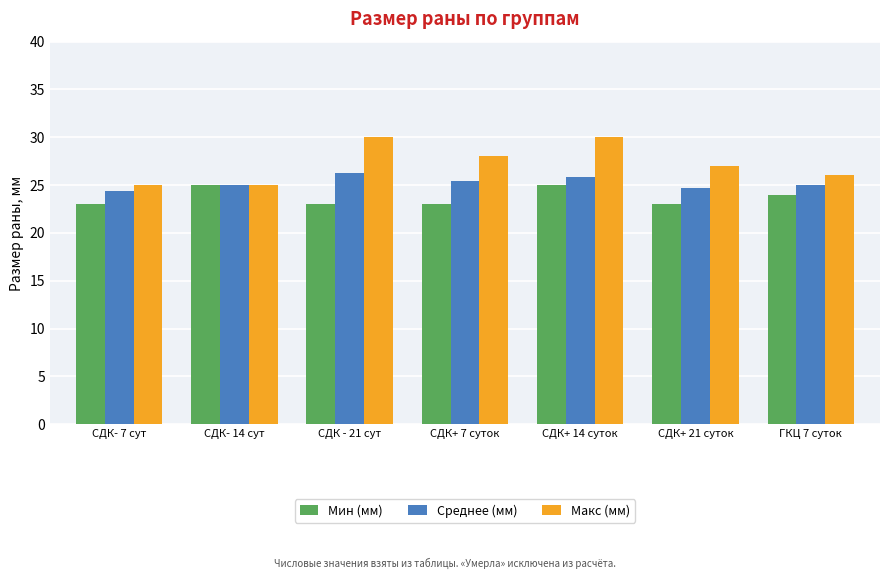

Reading left to right, what are all the values shown in this chart?

Мин (мм): 23.0	25.0	23.0	23.0	25.0	23.0	24.0
Среднее (мм): 24.4	25.0	26.3	25.4	25.8	24.7	25.0
Макс (мм): 25.0	25.0	30.0	28.0	30.0	27.0	26.0